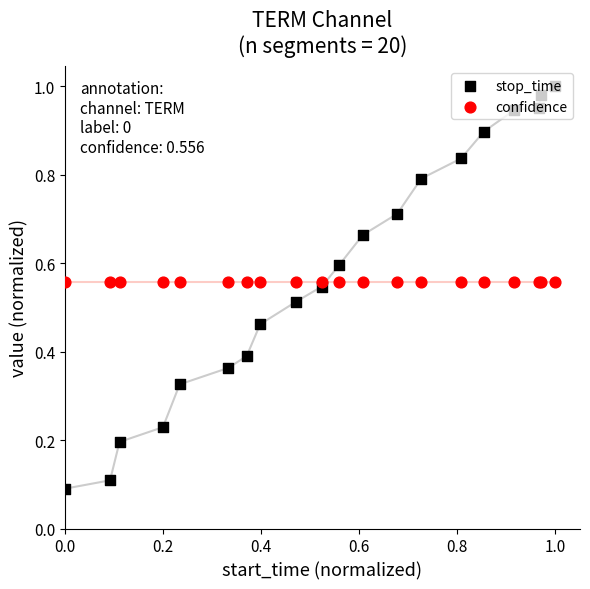

At how many categories does at least one series exceed 0?

20